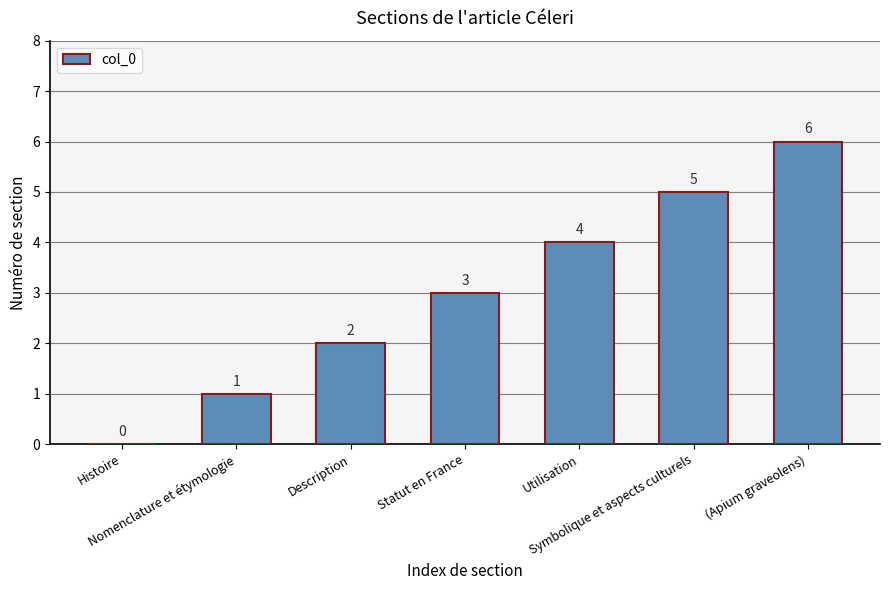

What is the maximum value shown in the chart?

6